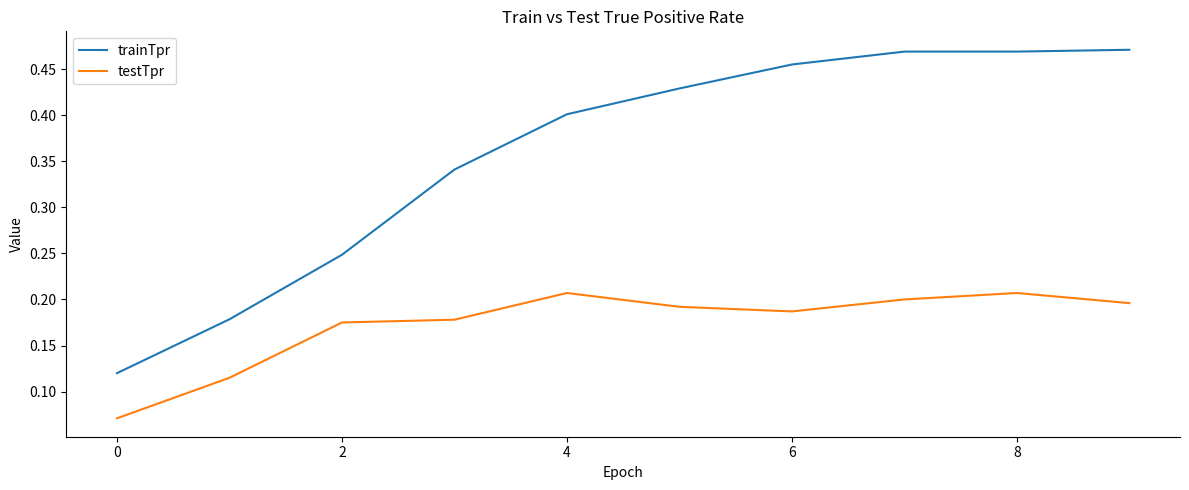

True or false: testTpr and trainTpr intersect in this chart.

False